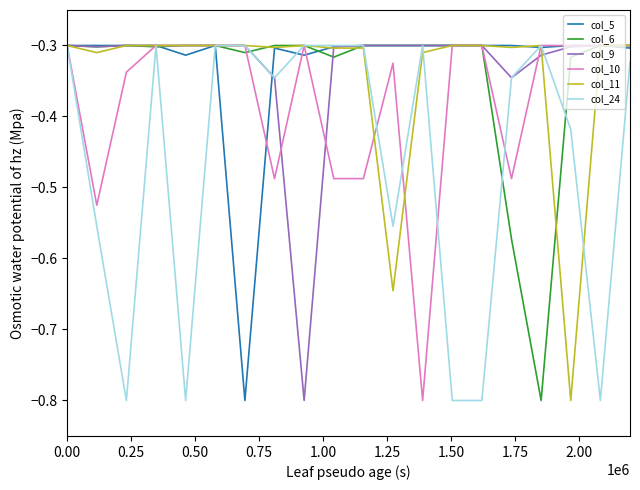

Between which two adjacent categories do col_6 and col_5 first intersect?

0.75 and 1.00